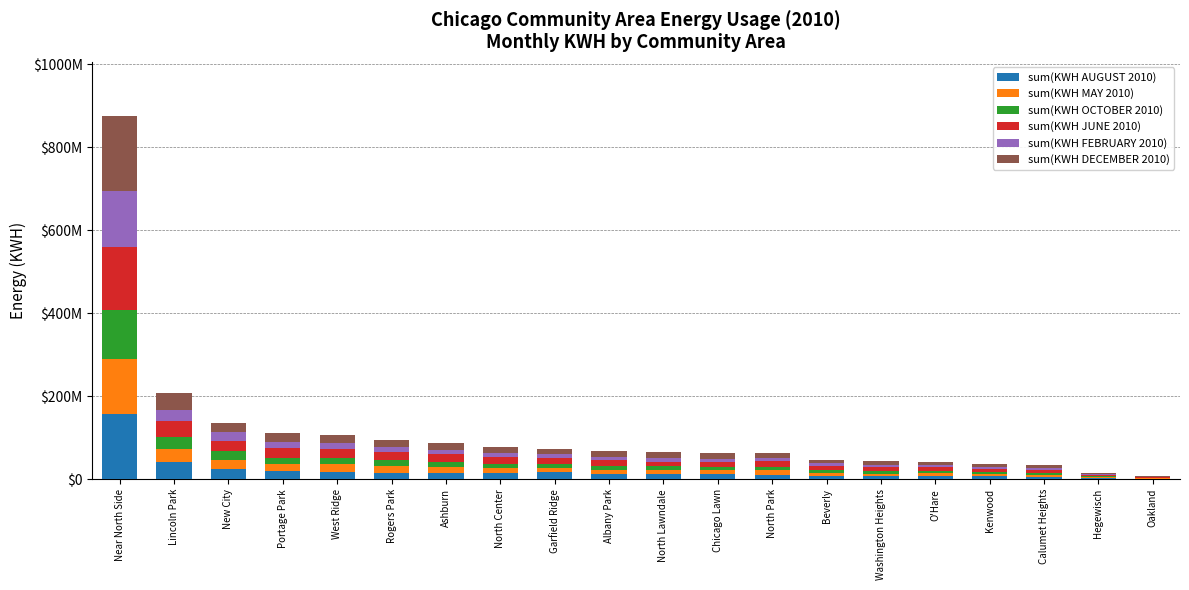

Are the bars horizontal?

No